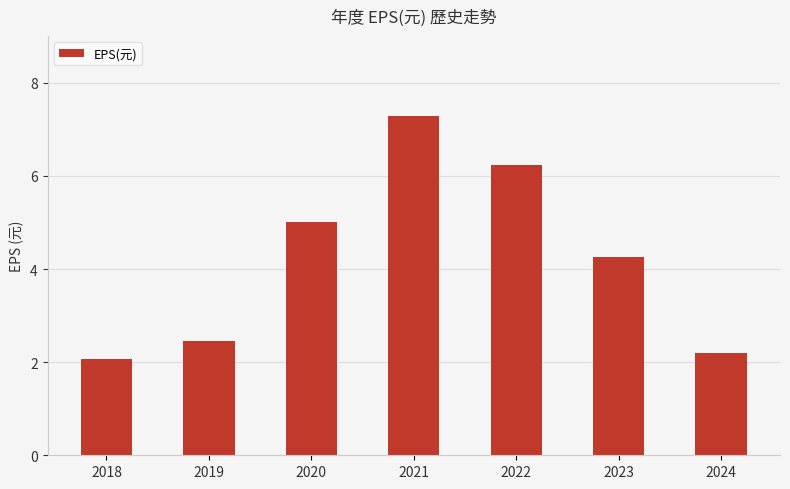

What is the difference between the second highest and minimum values?

4.2